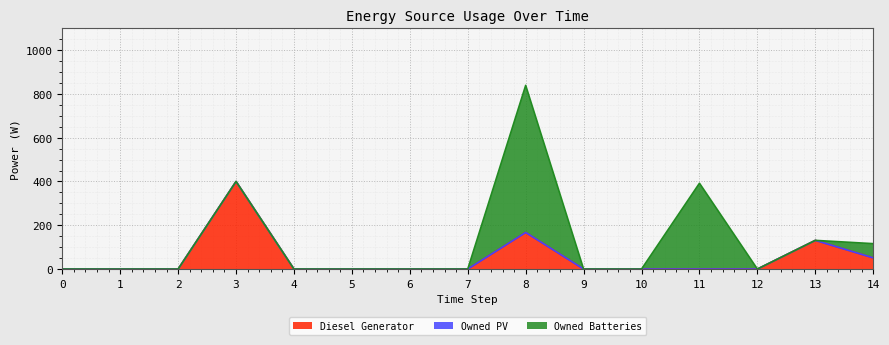

Reading left to right, extract all data points from this chart.

Diesel Generator: 0=0	1=0	2=0	3=400	4=0	5=0	6=0	7=0	8=167	9=0	10=0	11=0	12=0	13=131	14=51
Owned PV: 0=0	1=0	2=0	3=0	4=0	5=0	6=0	7=0	8=0	9=0	10=0	11=0	12=0	13=0	14=0
Owned Batteries: 0=0	1=0	2=0	3=0	4=0	5=0	6=0	7=0	8=672	9=0	10=0	11=392	12=0	13=0	14=65